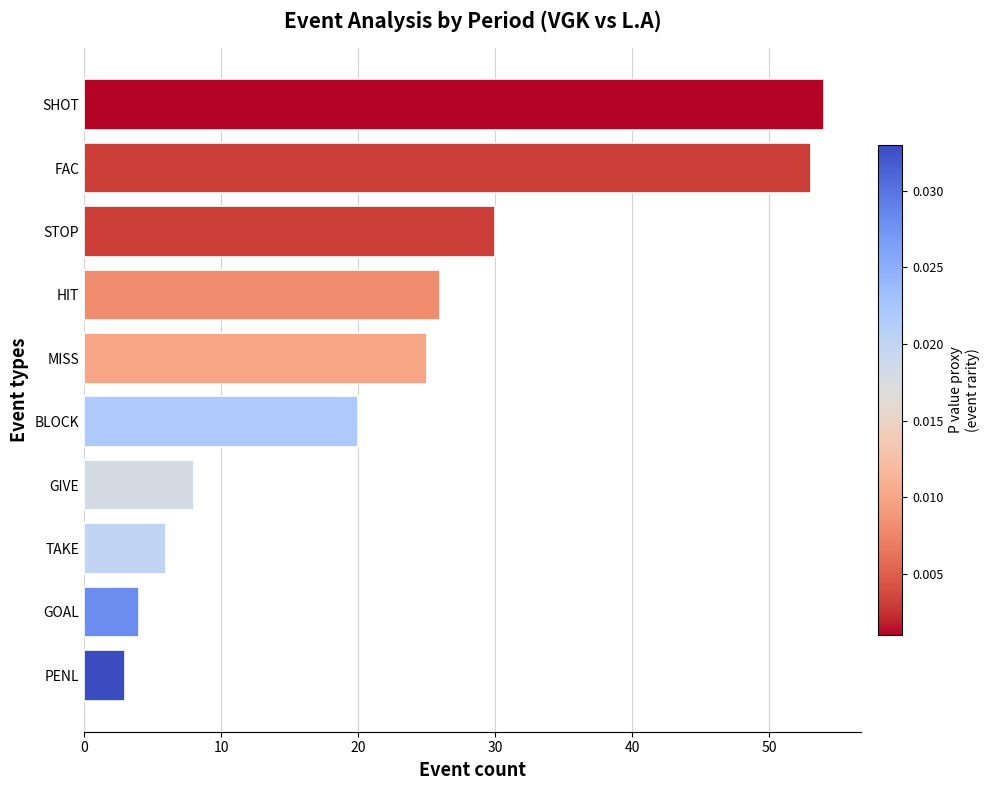

How many bars are there in total?

10